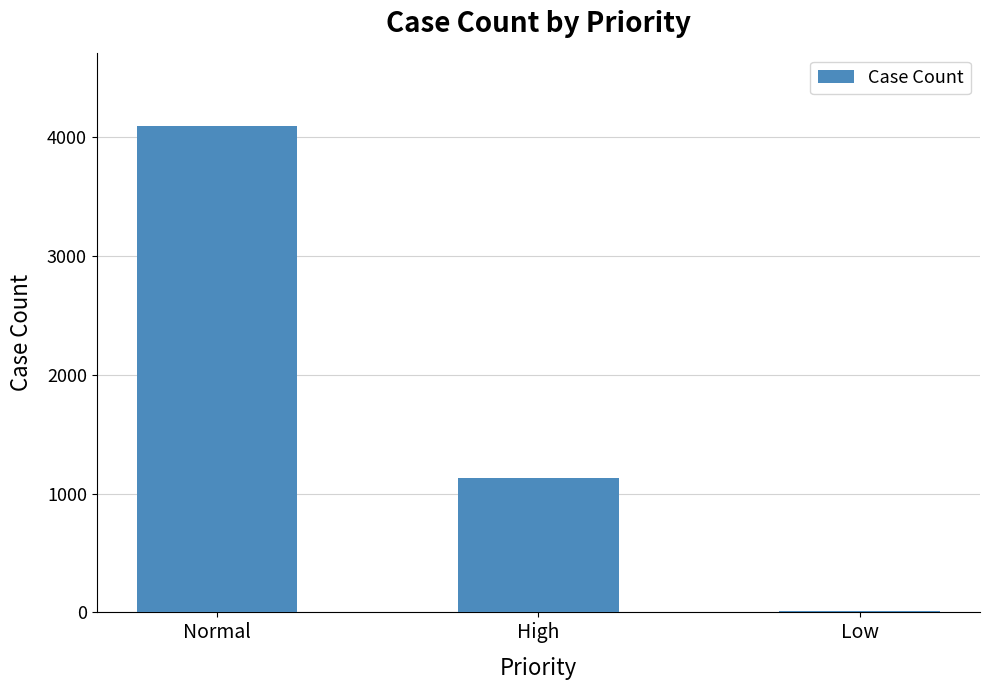

Reading right to left, what are all the values shown in this chart?

11	1134	4097